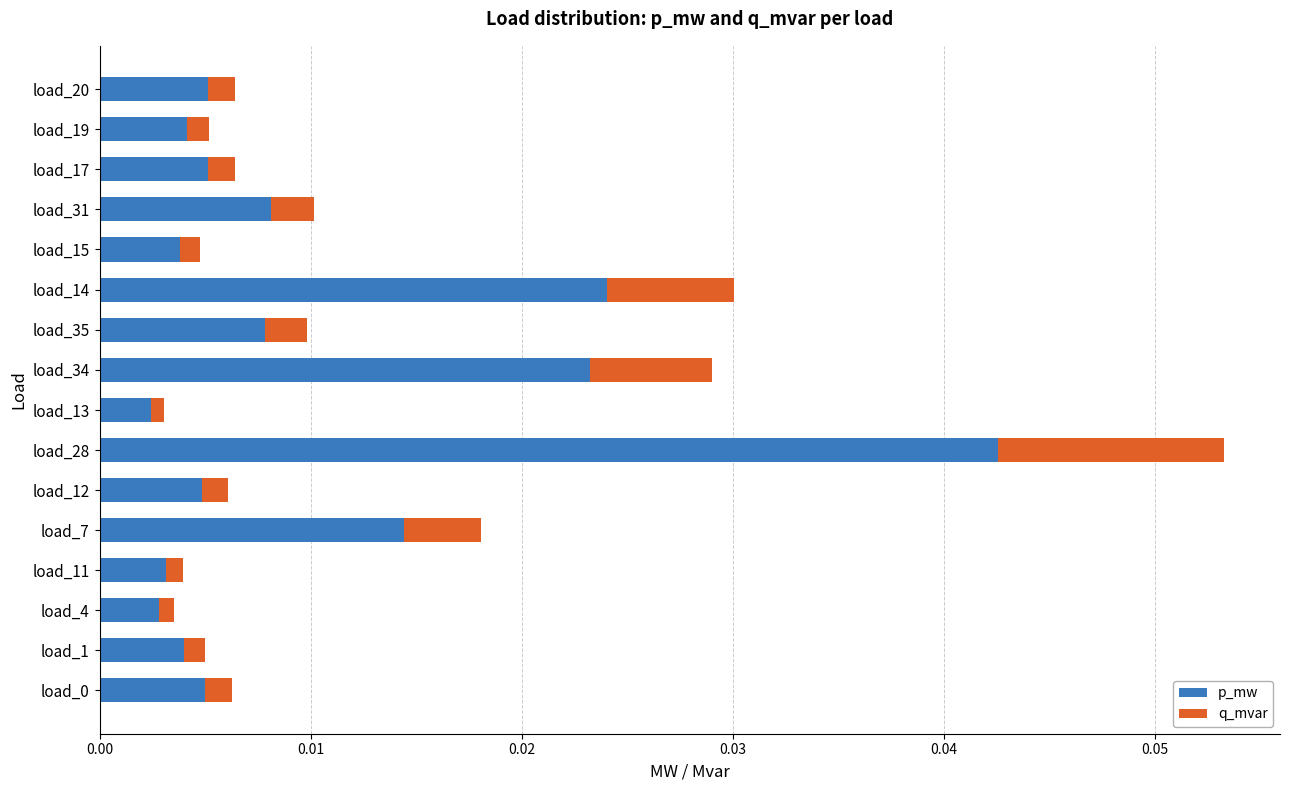

True or false: p_mw has a value of 0.1 at load_28.

False